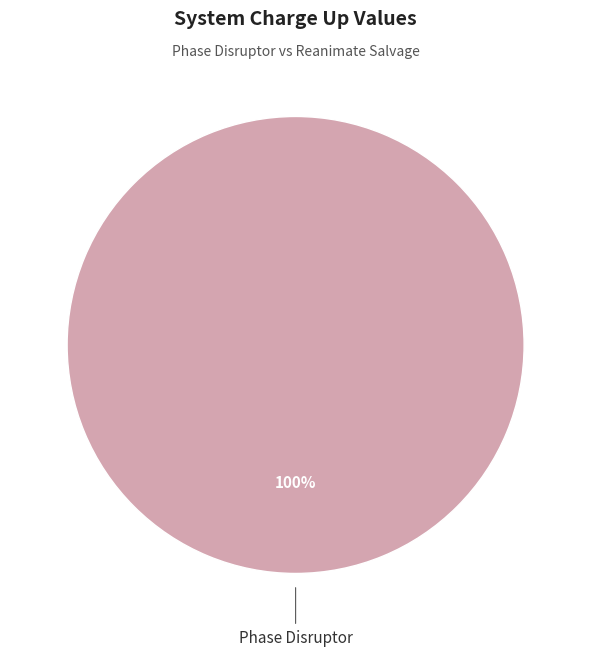

Is there a majority slice in this chart?

Yes